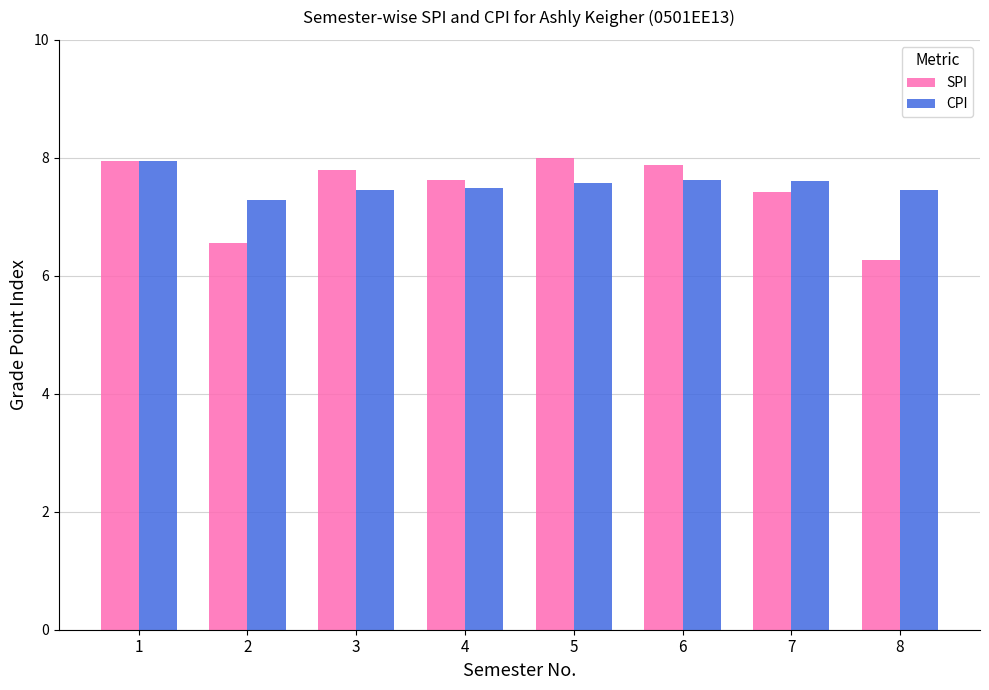

Is the value of CPI at 8 greater than the value of SPI at 5?

No